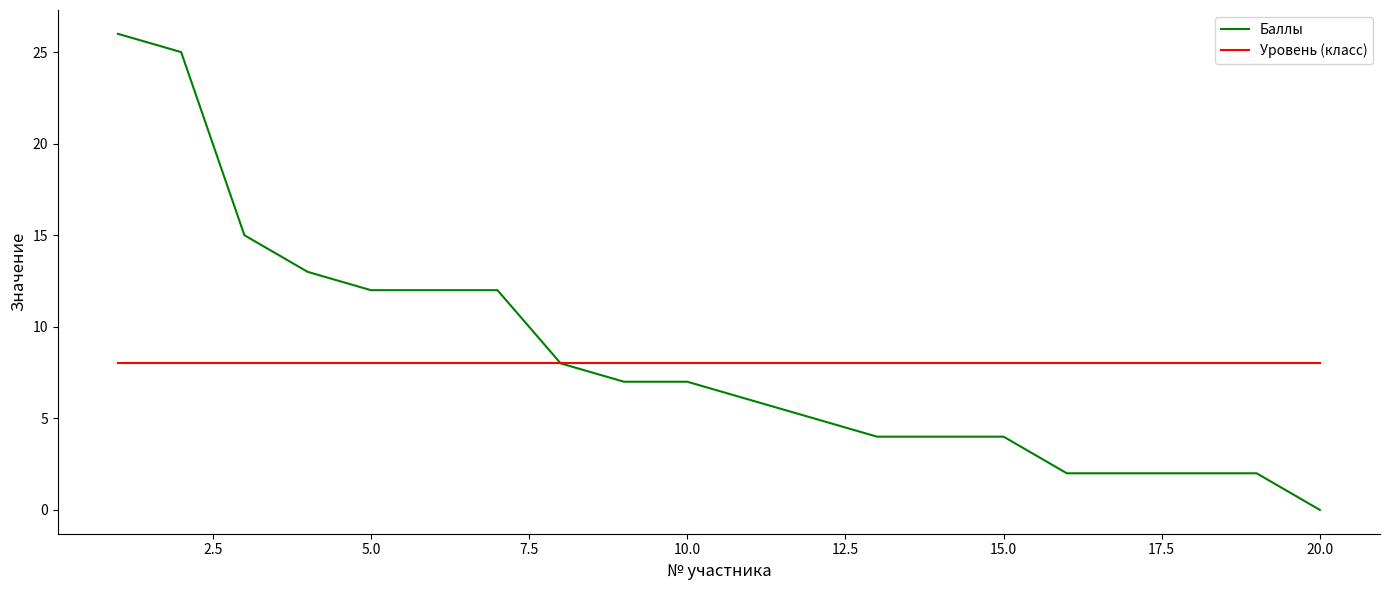

Which series has the widest spread of values?

Баллы